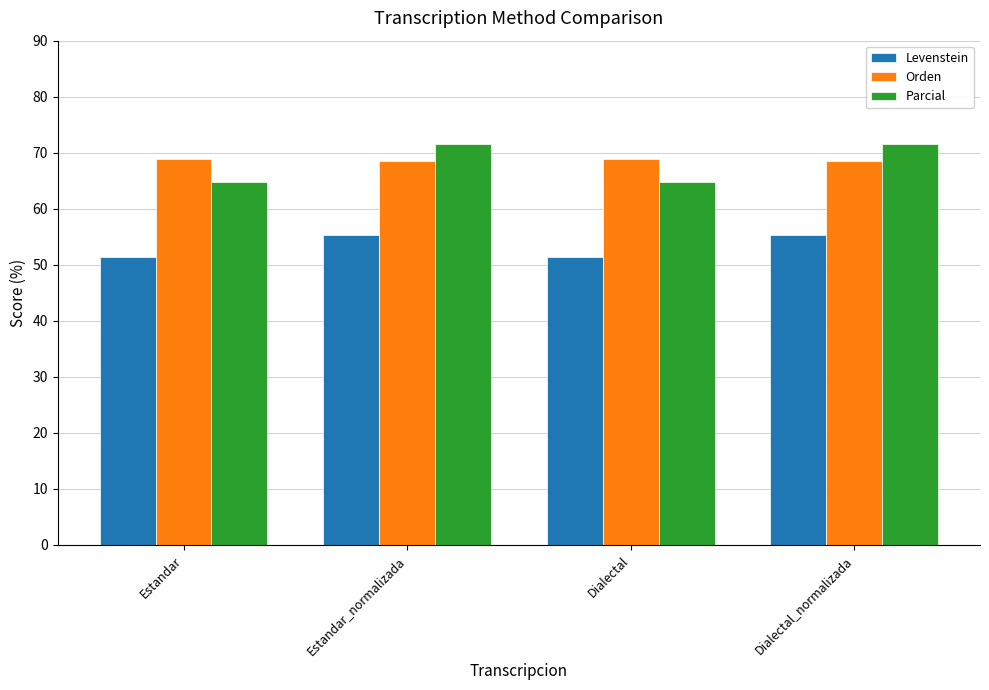

What is the maximum value for Orden?

68.9